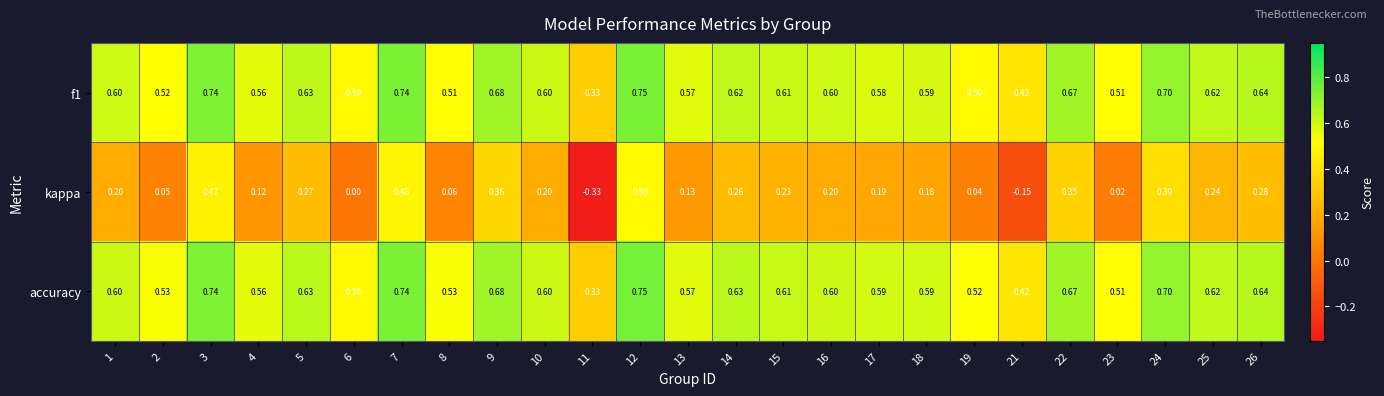

Which series has the widest spread of values?

kappa